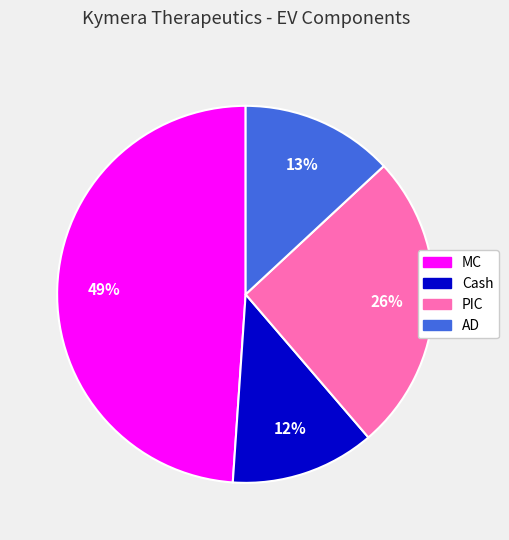

Rank the categories by value from highest to lowest.

MC, PIC, AD, Cash